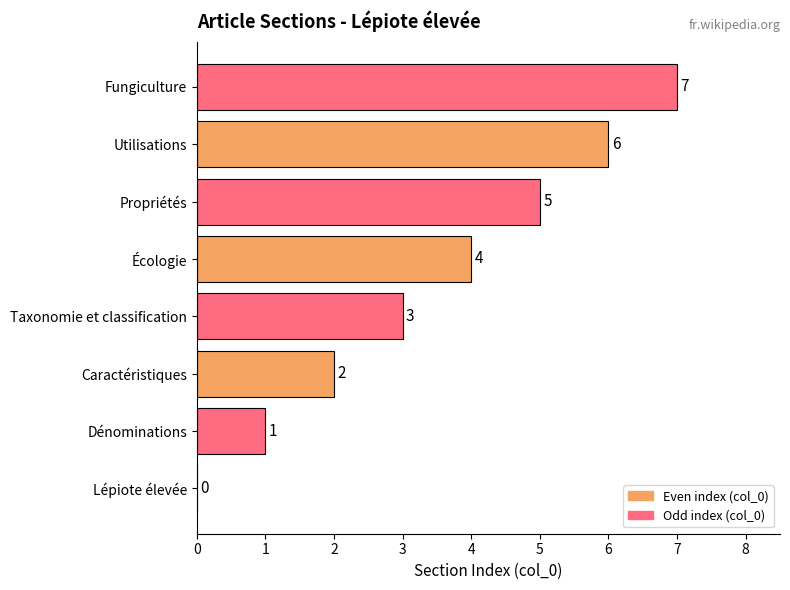

At which label is the value closest to 3?

Taxonomie et classification